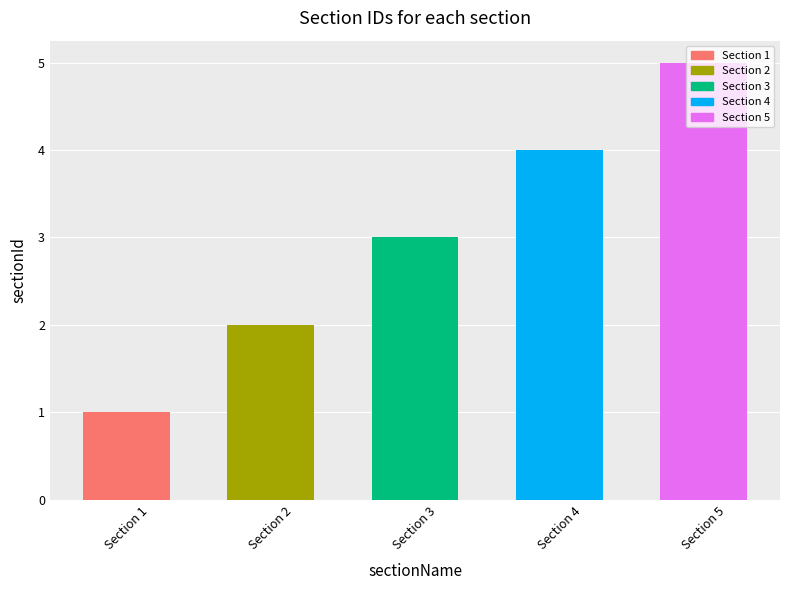

Are the bars horizontal?

No